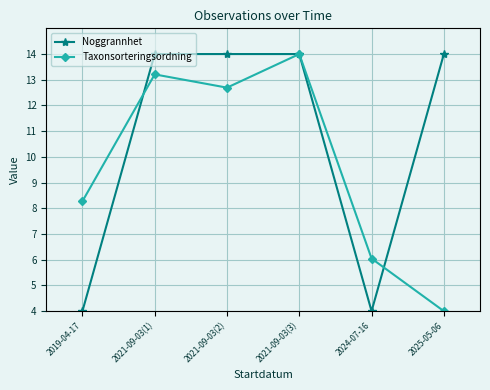

How many Noggrannhet values are between 4 and 14?

6